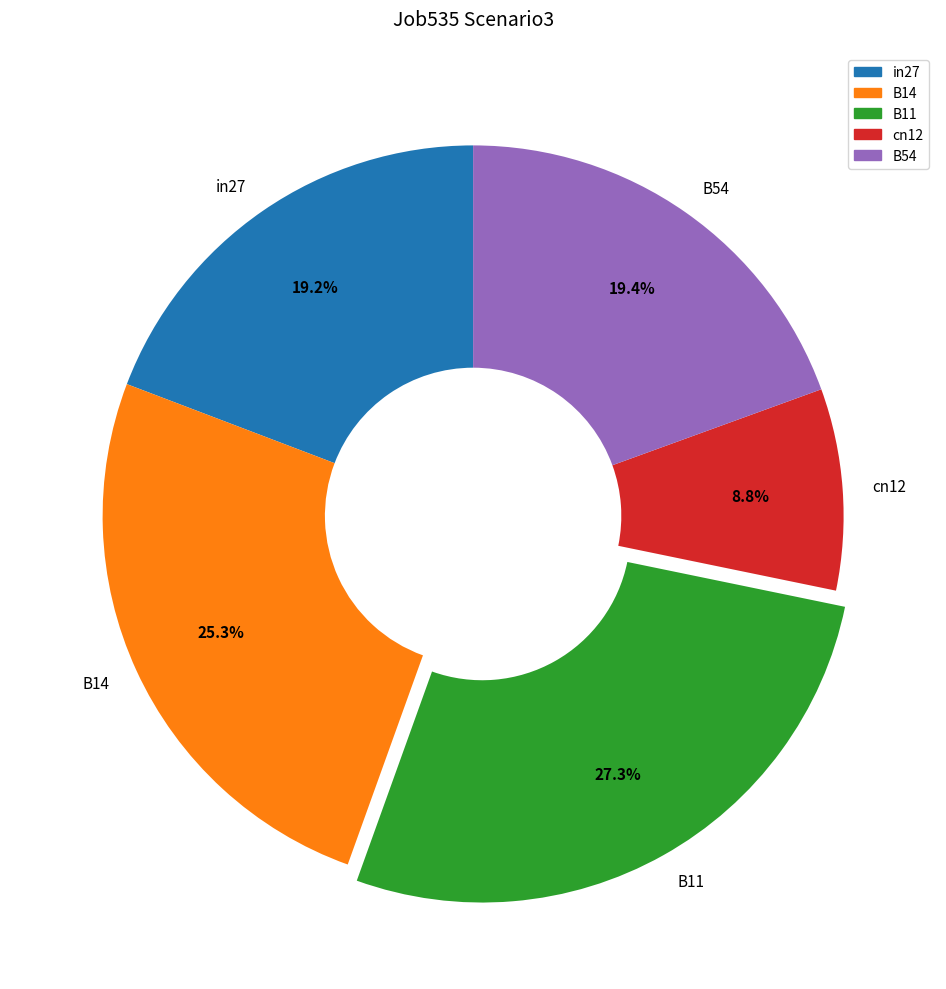

What percentage is NOT represented by in27?

80.8%